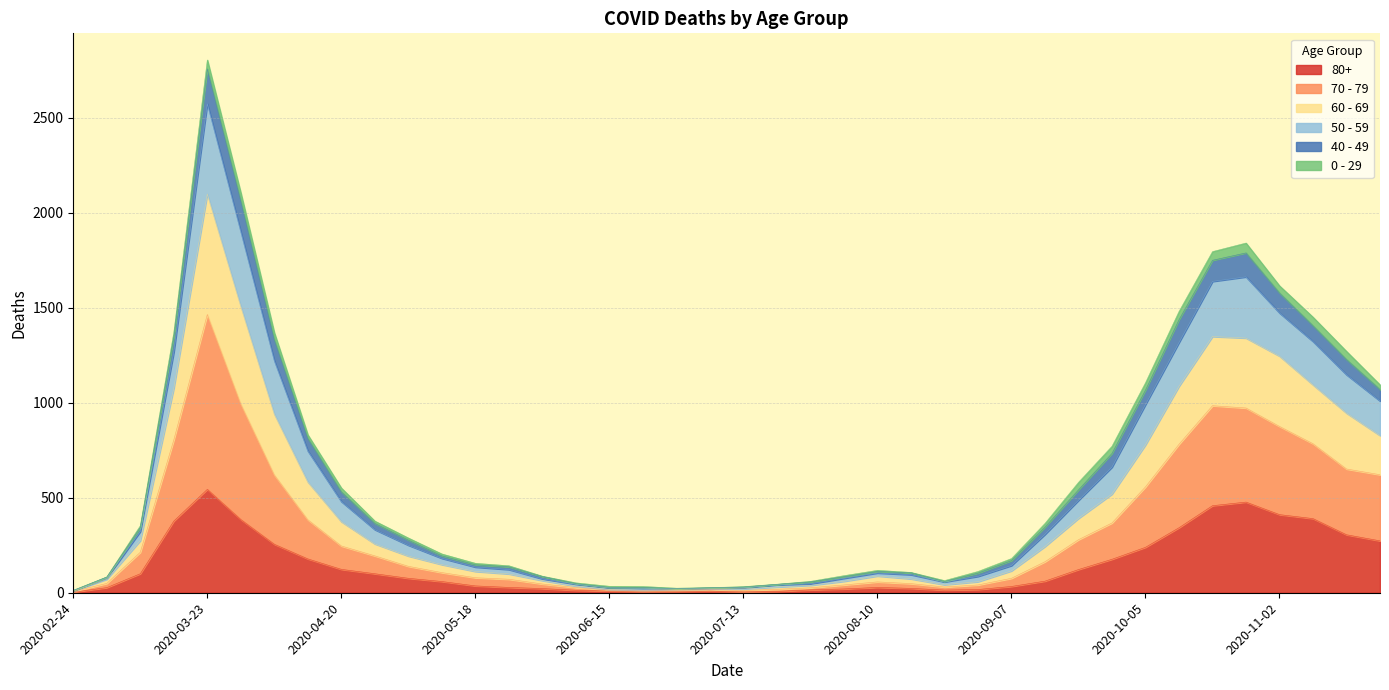

Which has a higher value, 2020-10-26 or 2020-09-07?

2020-10-26